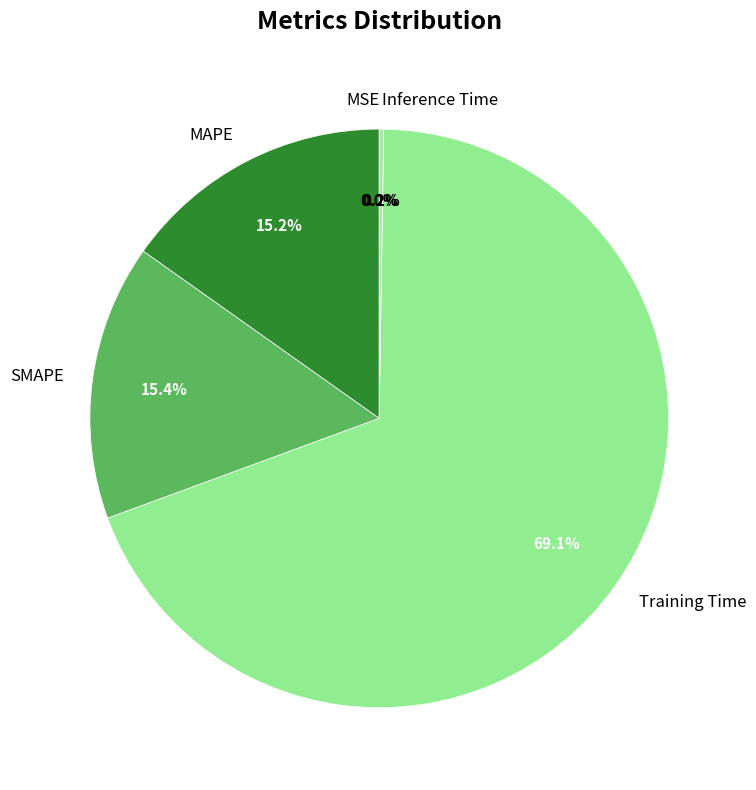

To the nearest percent, what percentage of the pie is Training Time?

69%